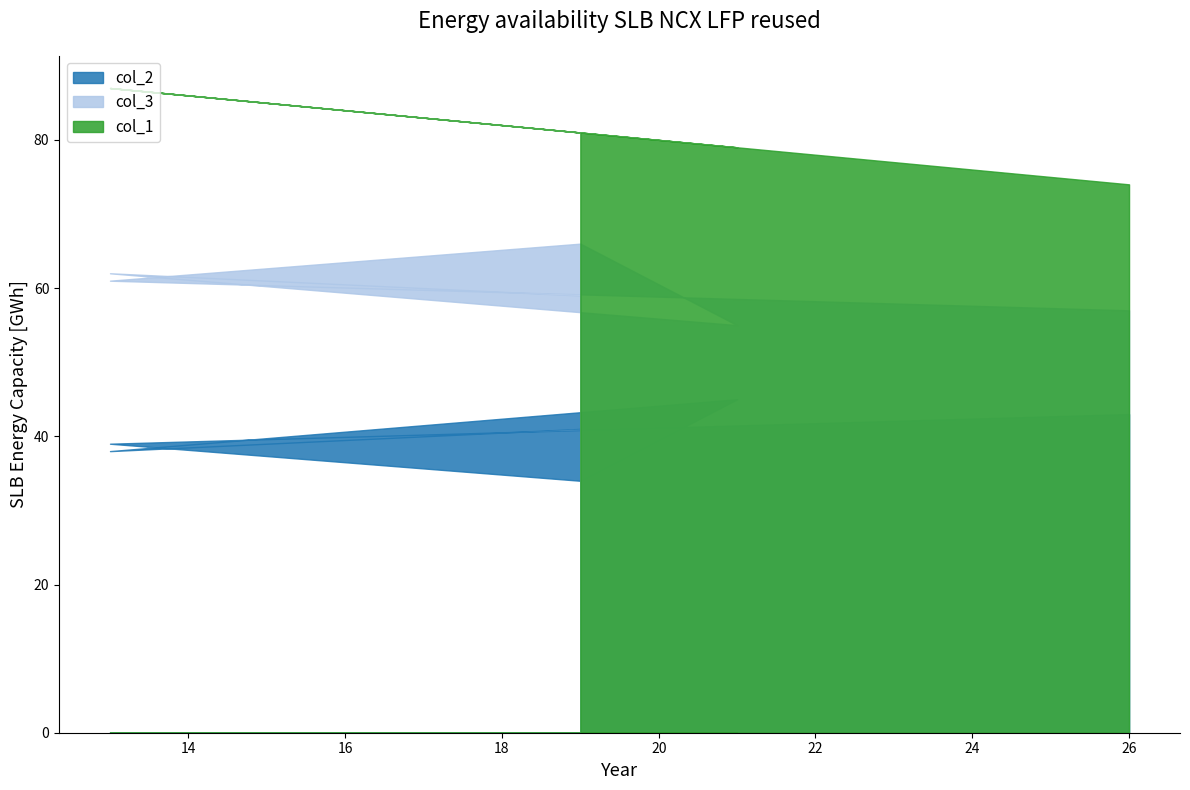

How many lines are shown in the chart?

3